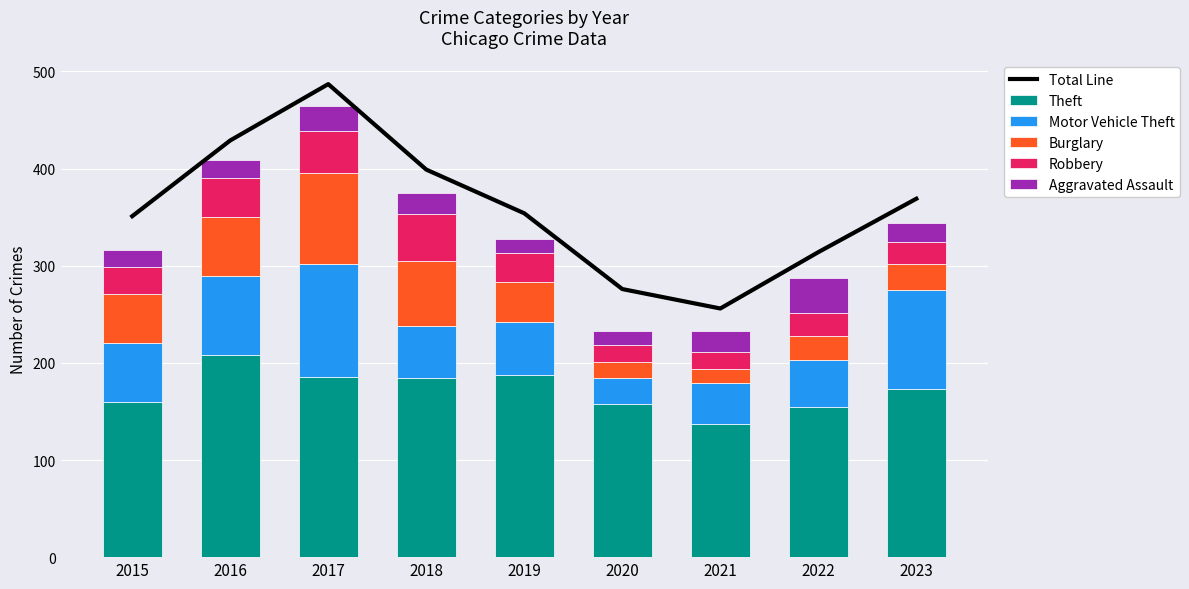

Reading right to left, extract all data points from this chart.

Total Line: 369	314	256	276	354	399	487	429	351
Theft: 173	155	137	158	188	184	185	208	160
Motor Vehicle Theft: 102	48	42	26	54	54	117	81	60
Burglary: 27	25	15	17	41	67	93	61	51
Robbery: 22	23	17	17	30	48	44	40	28
Aggravated Assault: 20	36	22	15	15	22	25	19	17